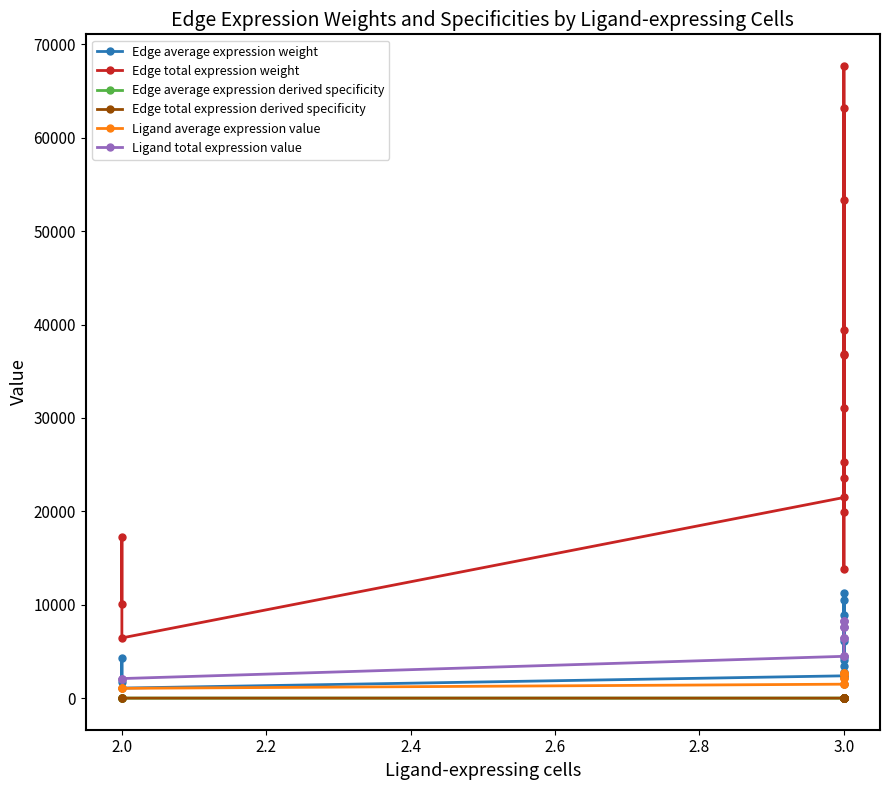

True or false: Edge average expression weight and Edge total expression weight cross at least once.

False